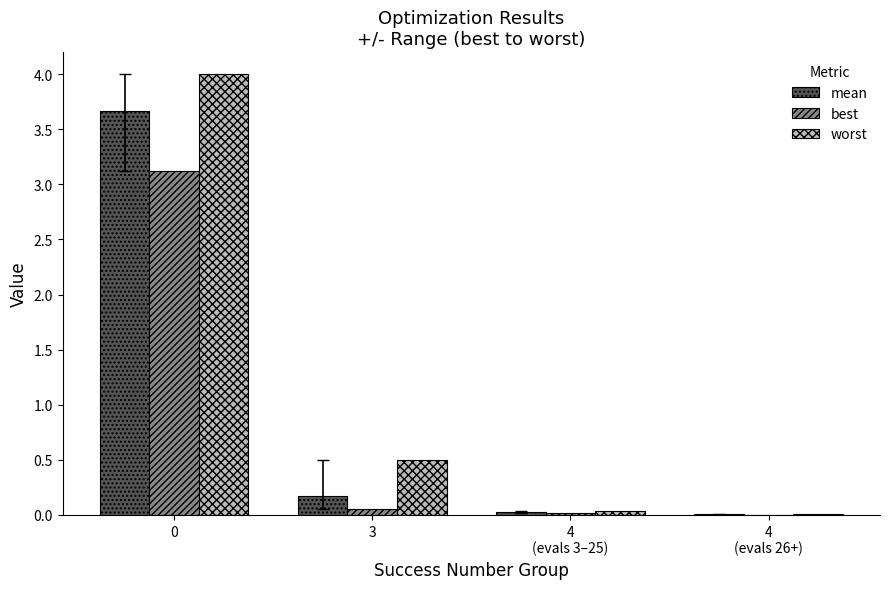

Where is worst nearest to the value 2?

3